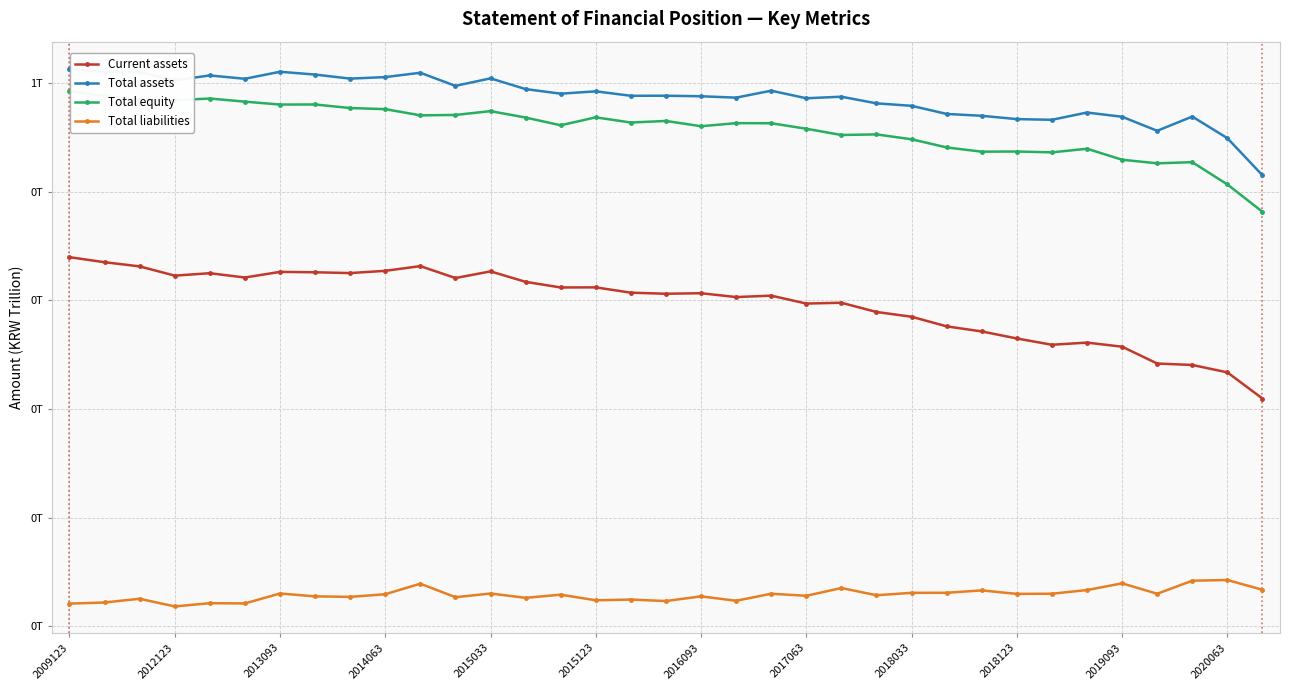

Rank the series by their maximum value, from highest to lowest.

Total assets, Total equity, Current assets, Total liabilities